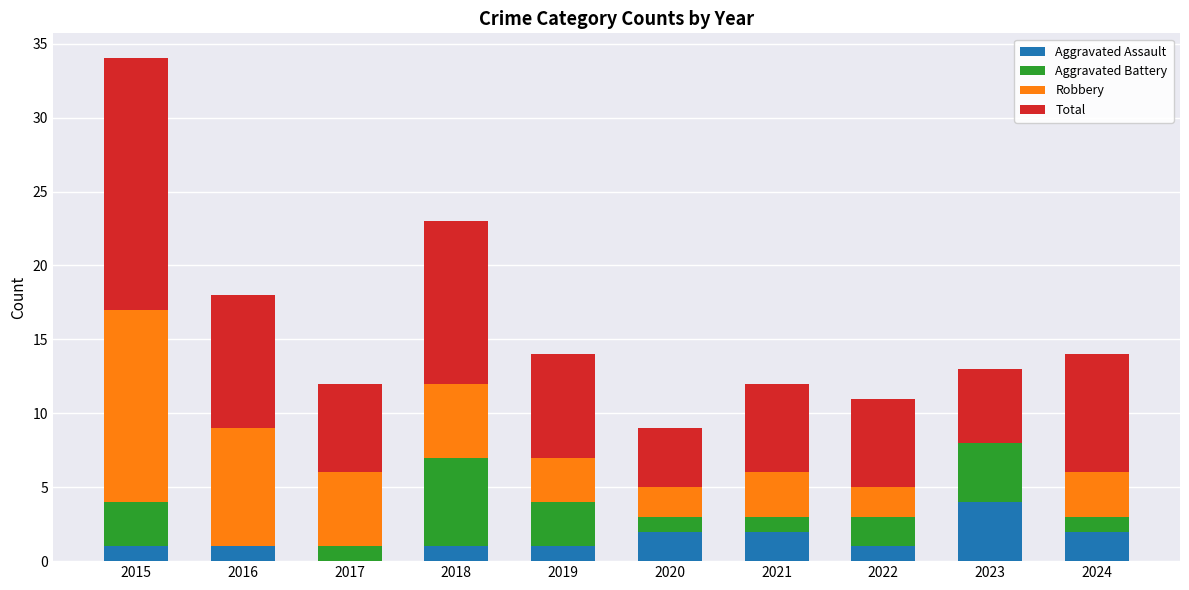

Is it true that Aggravated Assault equals 2 at 2020?

True